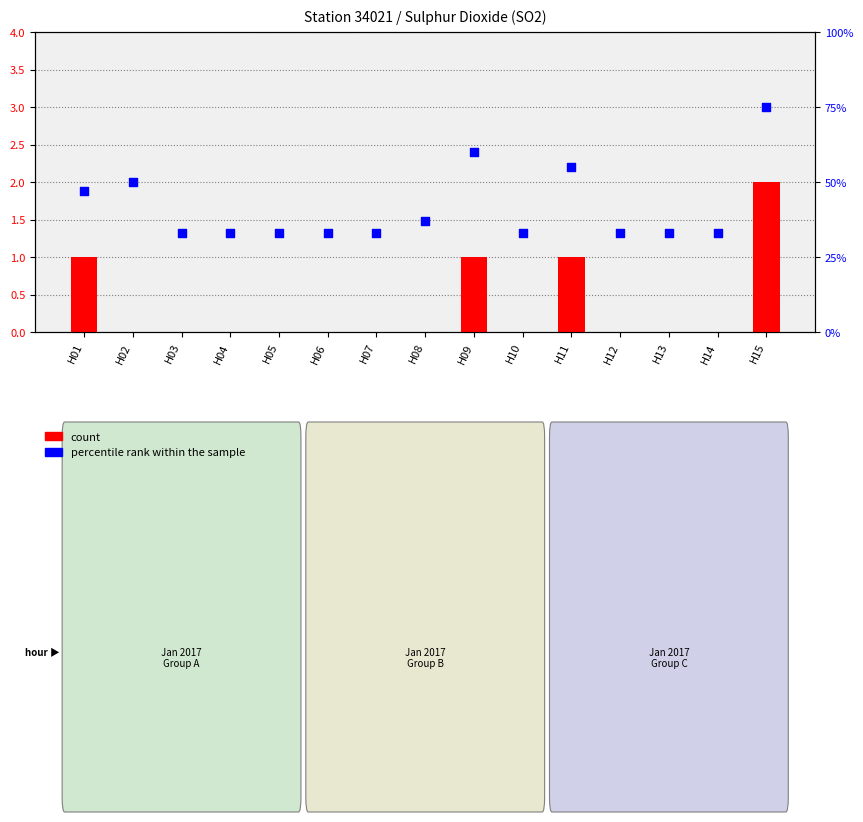

At how many categories does at least one series exceed 19?

15